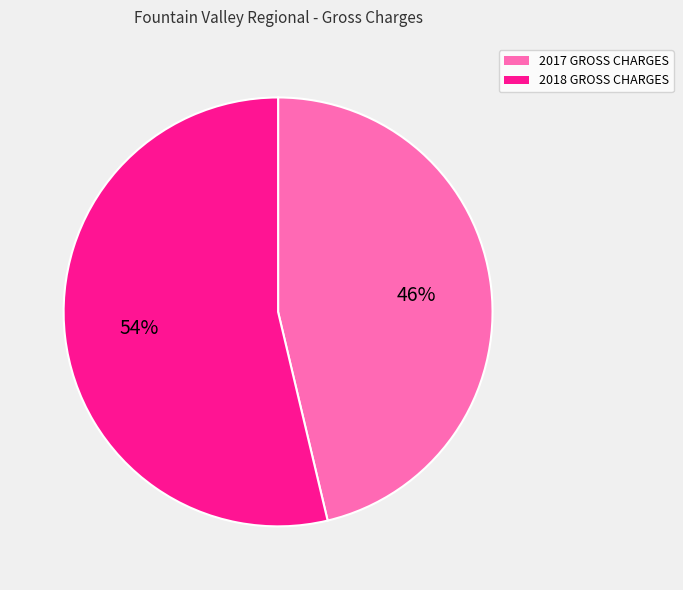

What is the majority slice?

2018 GROSS CHARGES